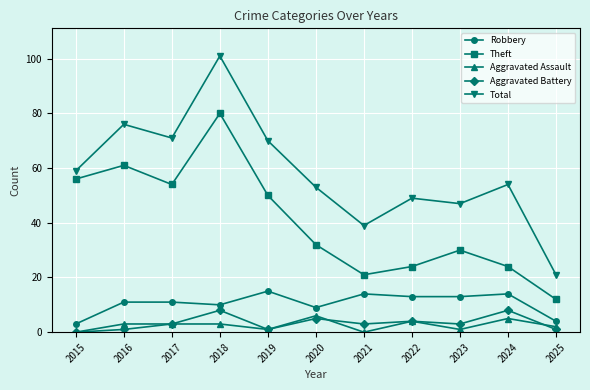

True or false: Aggravated Battery has more than 2 interior local peaks.

True